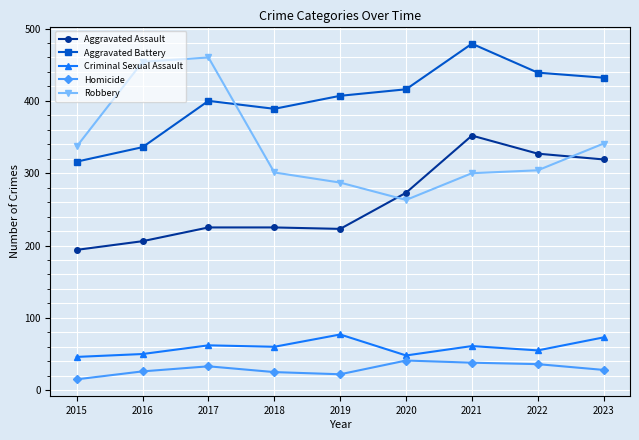

List the series in order of their peak value, lowest first.

Homicide, Criminal Sexual Assault, Aggravated Assault, Robbery, Aggravated Battery